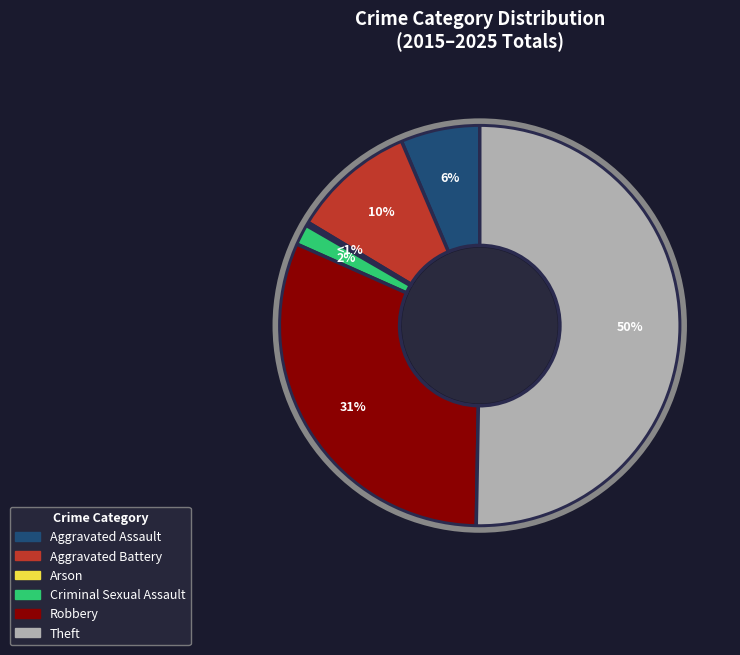

To the nearest percent, what is the difference between the largest and smallest slice percentages?

50%